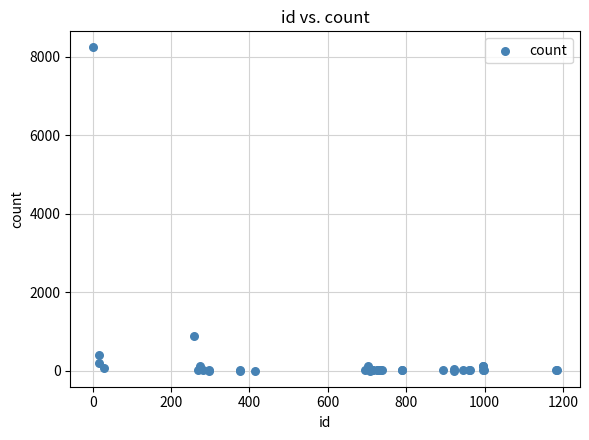

What Y value in the scatter plot is closest to 4116?

893